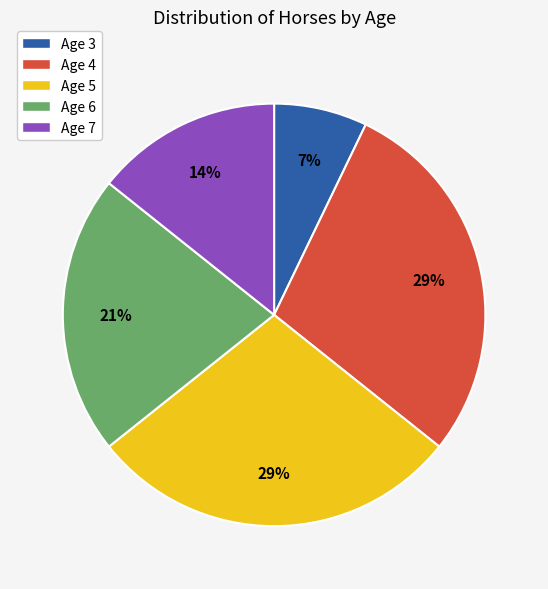

What percentage is the Age 7 slice, to the nearest percent?

14%